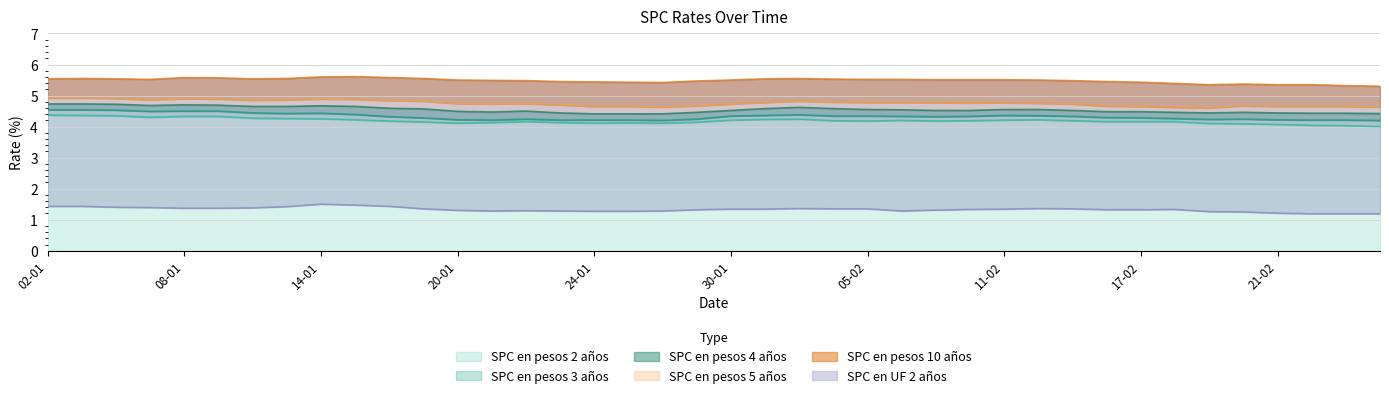

What is the maximum value for SPC en pesos 2 años?

4.4